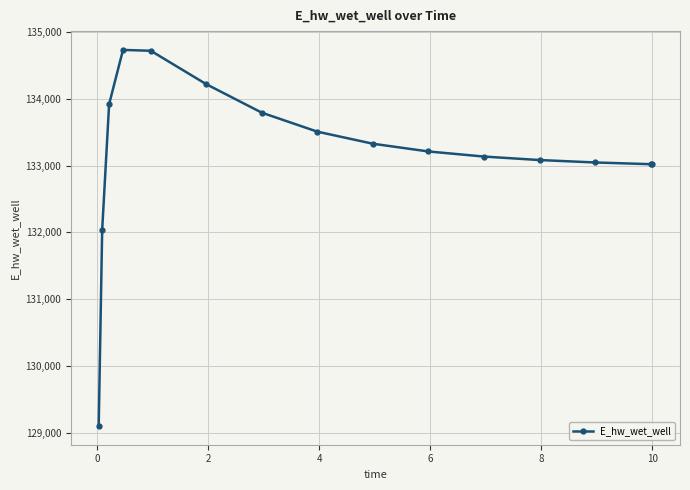

Does the chart display data point markers on the line(s)?

Yes